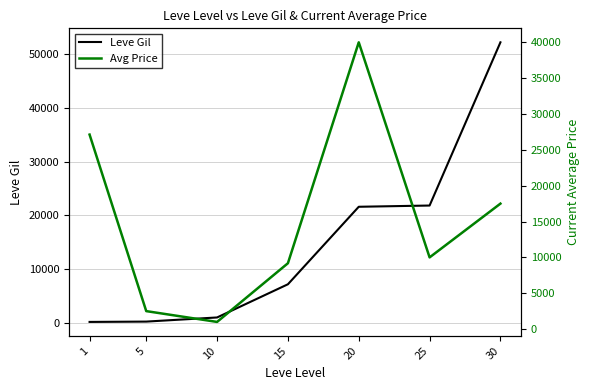

In Avg Price, how many points are lower than both neighbors (excluding endpoints)?

2